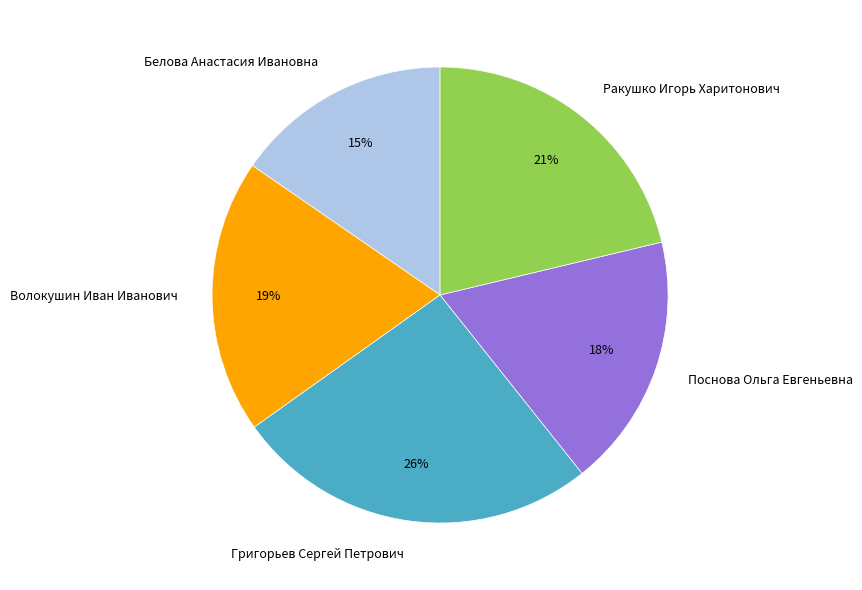

What is the largest slice in the pie chart?

Григорьев Сергей Петрович